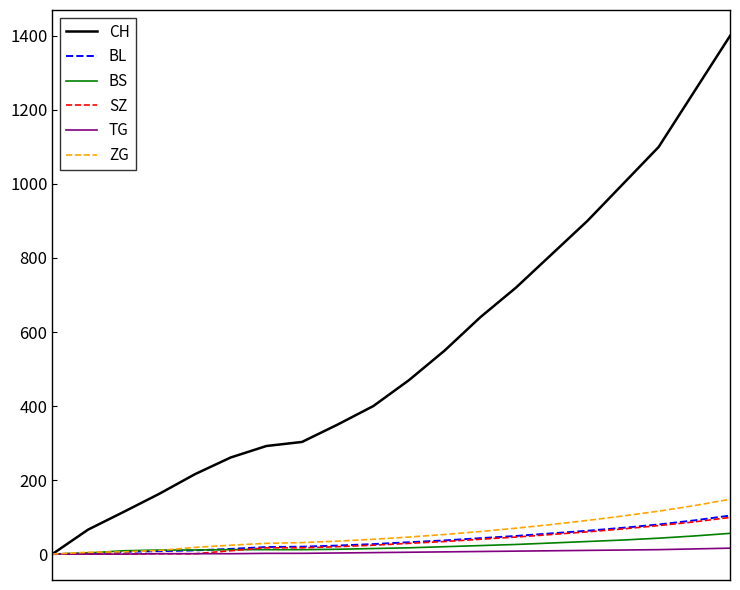

What is the maximum value shown in the chart?

1400